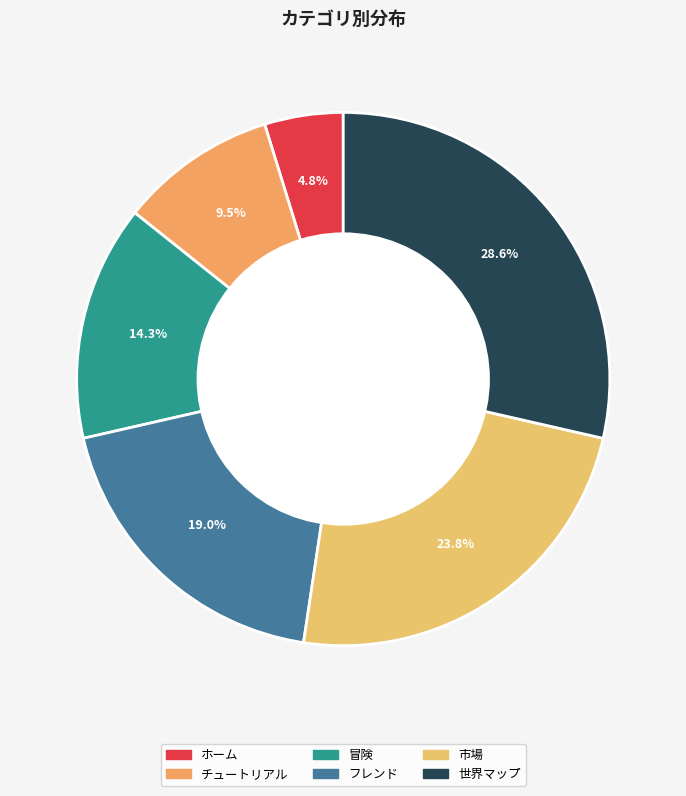

Does any single category account for the majority?

No